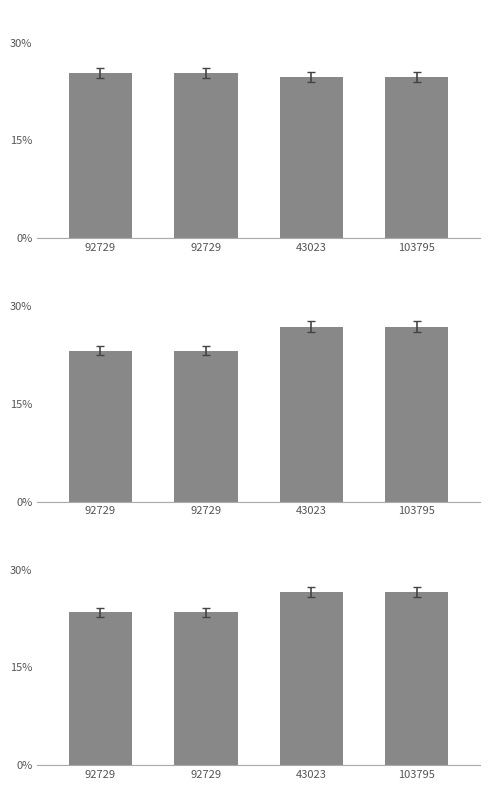

Are the bars horizontal?

No